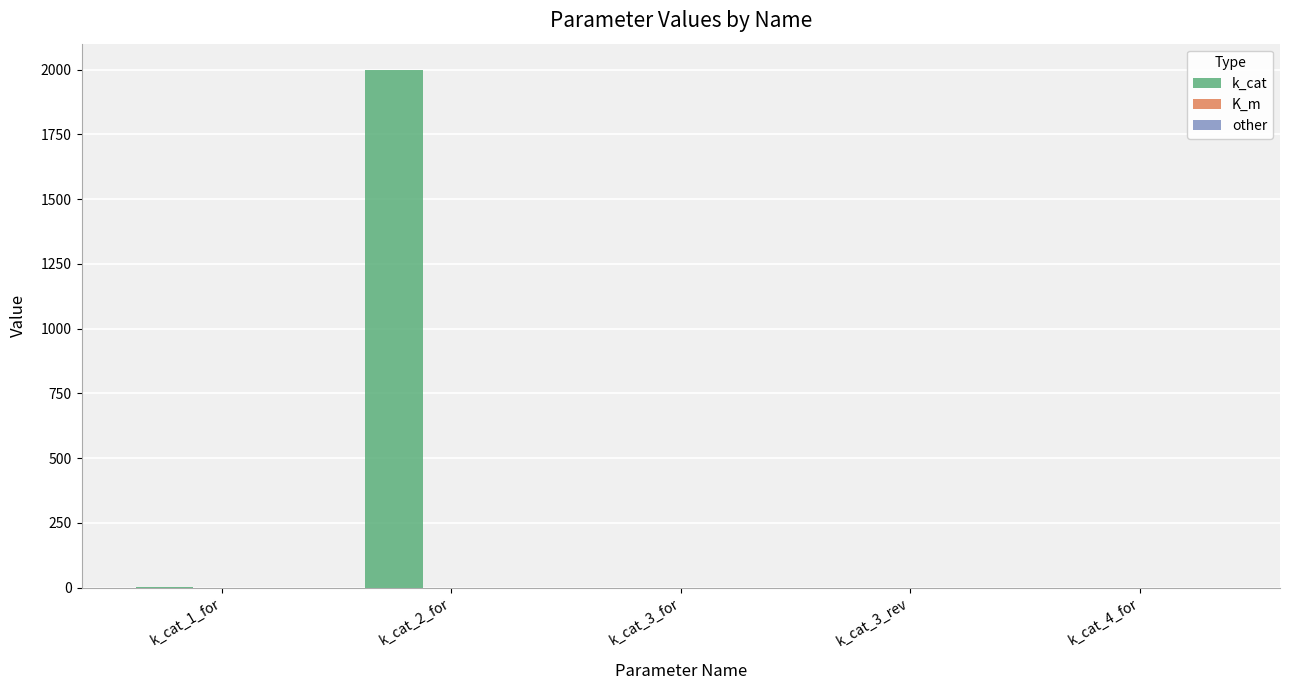

How many groups of bars are there?

5